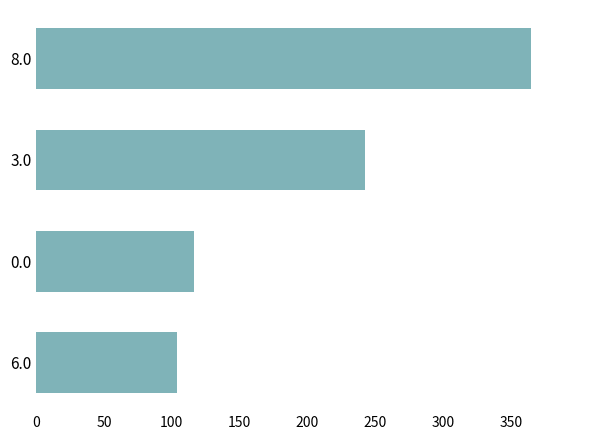

How many data points does each series have?

4